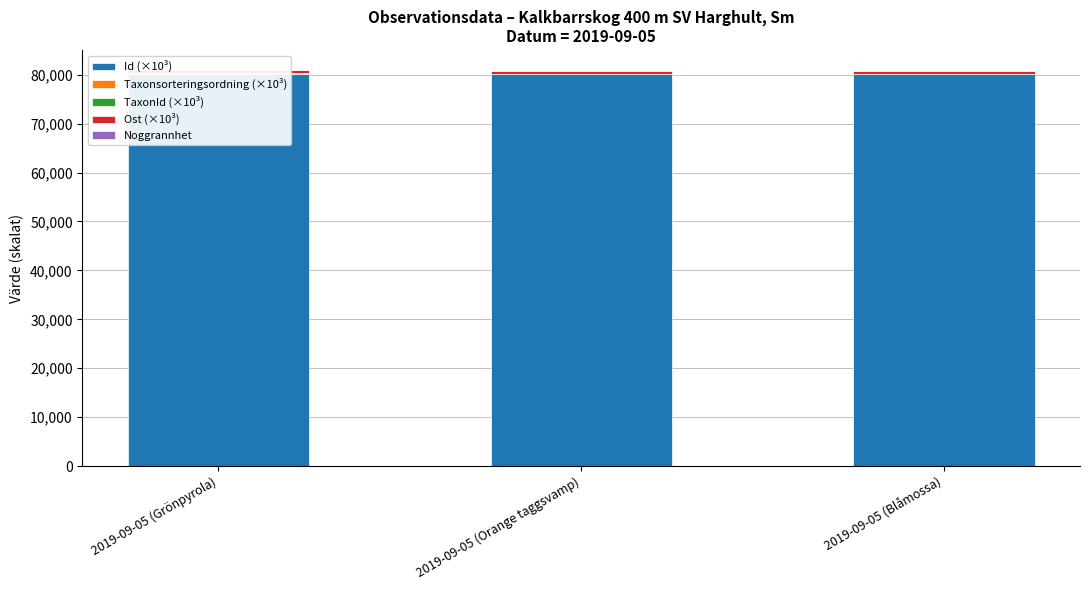

What are all the series names shown in the legend?

Id (×10³), Taxonsorteringsordning (×10³), TaxonId (×10³), Ost (×10³), Noggrannhet